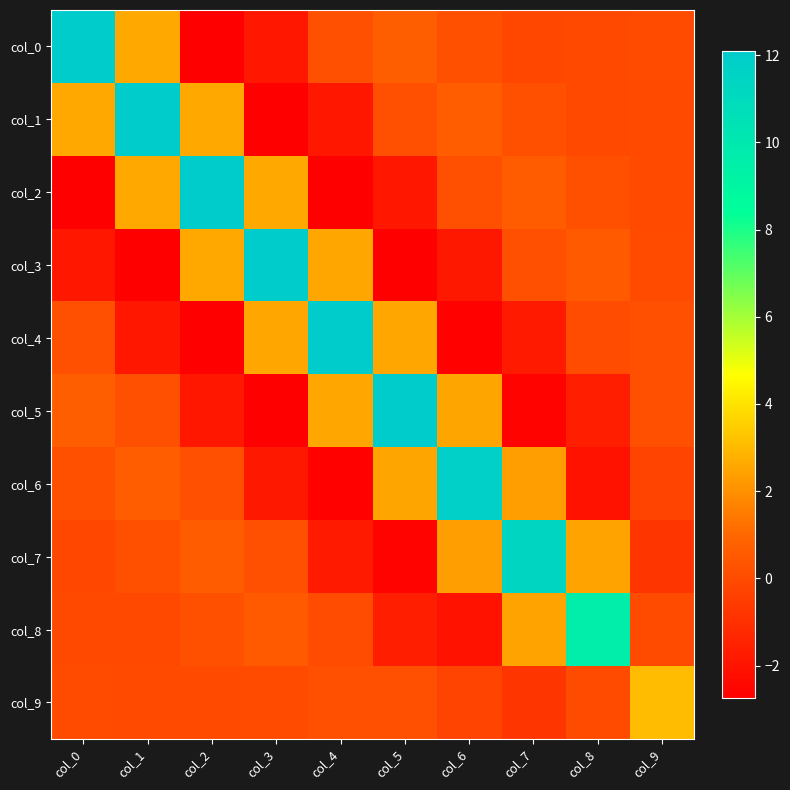

Which has a higher value, col_2 or col_9?

col_9